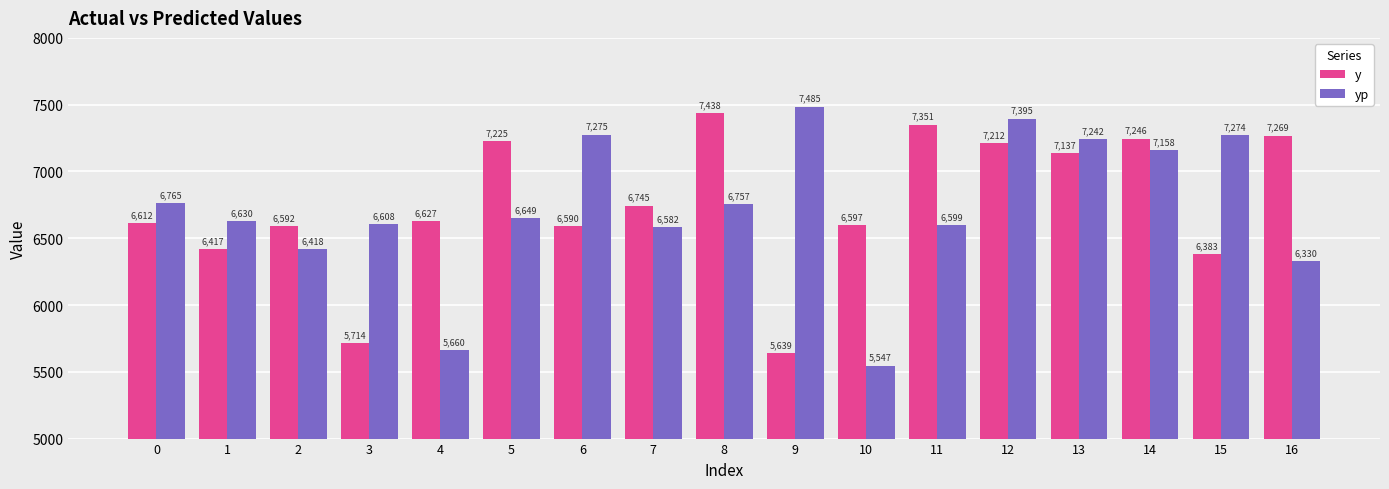

Which category has the highest value across all series?

9